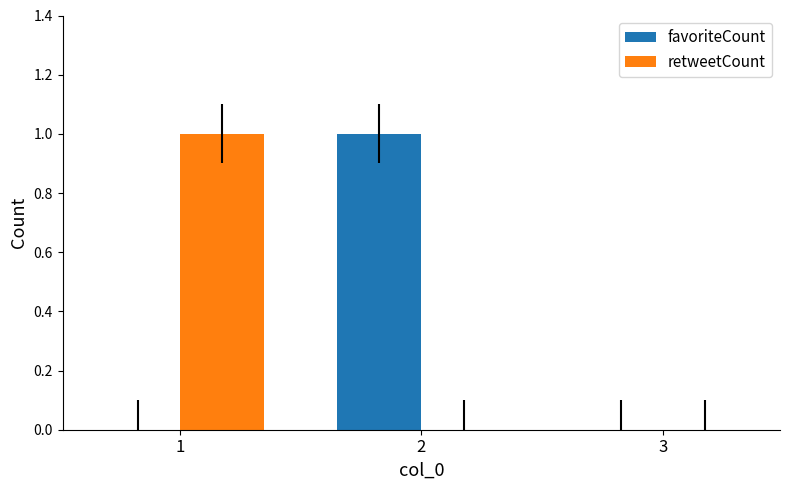

Which series changed the most between 2 and 3?

favoriteCount